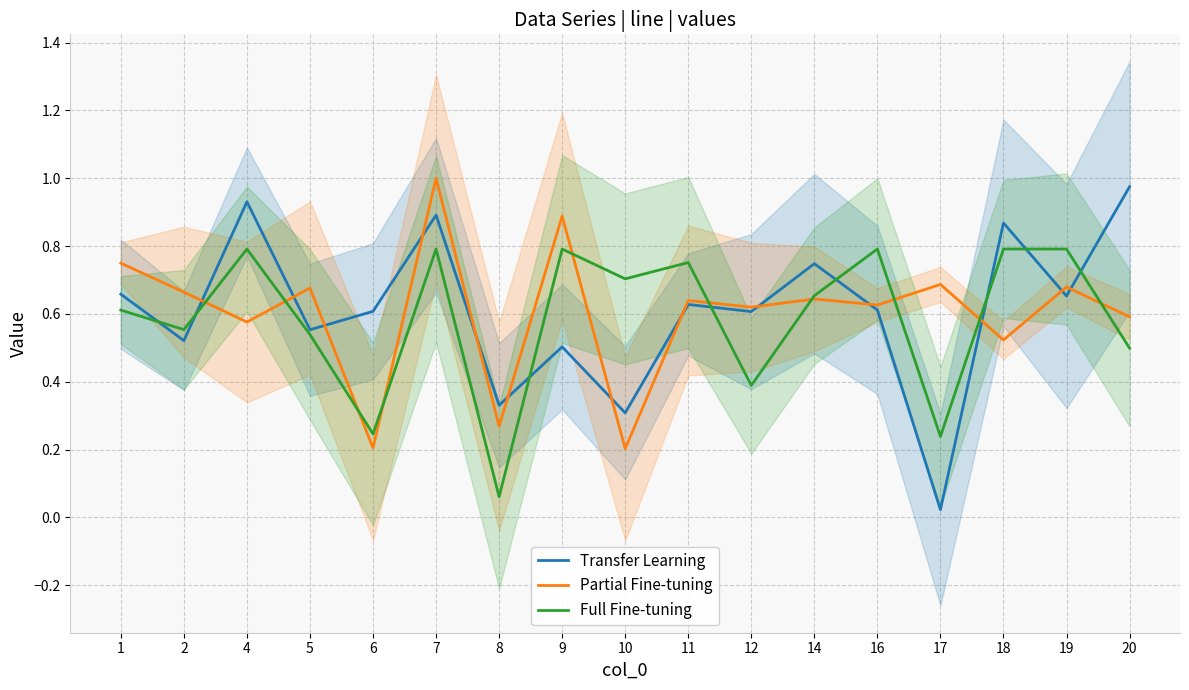

At which category does Full Fine-tuning reach its first local valley?

2